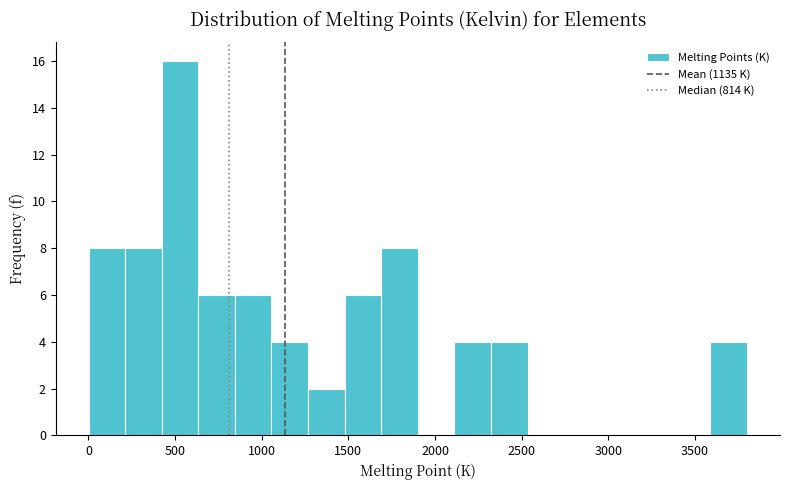

Reading left to right, transcribe this chart: for each bar, give the range it covers on the x-axis and its height. Neither the bar edges nor the heights are printed on the chart, so give them approximately, as read against the axes.

0 to 200: 8
200 to 400: 8
400 to 650: 16
650 to 850: 6
850 to 1050: 6
1050 to 1250: 4
1250 to 1500: 2
1500 to 1700: 6
1700 to 1900: 8
1900 to 2100: 0
2100 to 2300: 4
2300 to 2550: 4
2550 to 2750: 0
2750 to 2950: 0
2950 to 3150: 0
3150 to 3400: 0
3400 to 3600: 0
3600 to 3800: 4